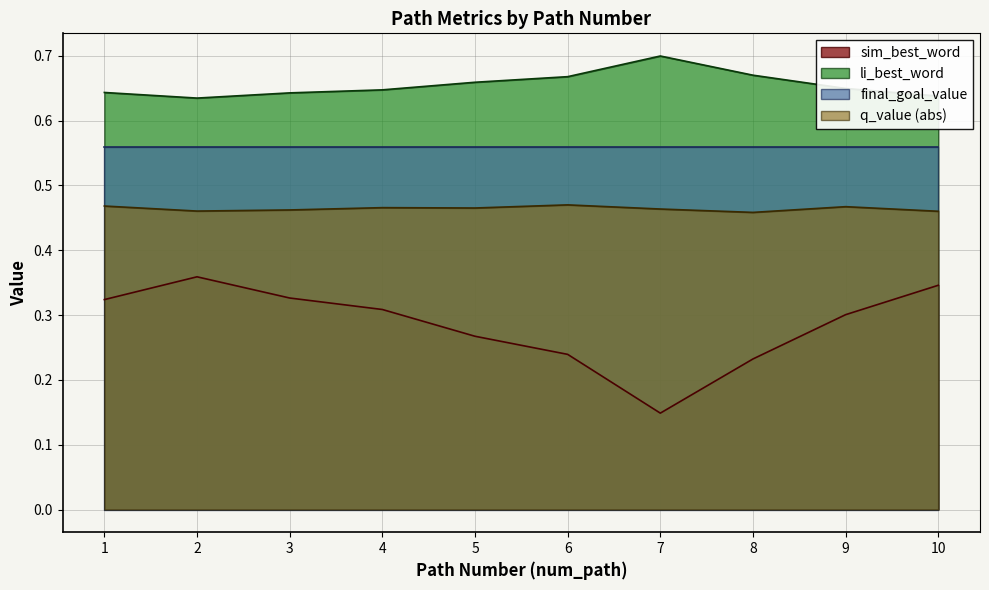

At which label does sim_best_word reach its peak?

2